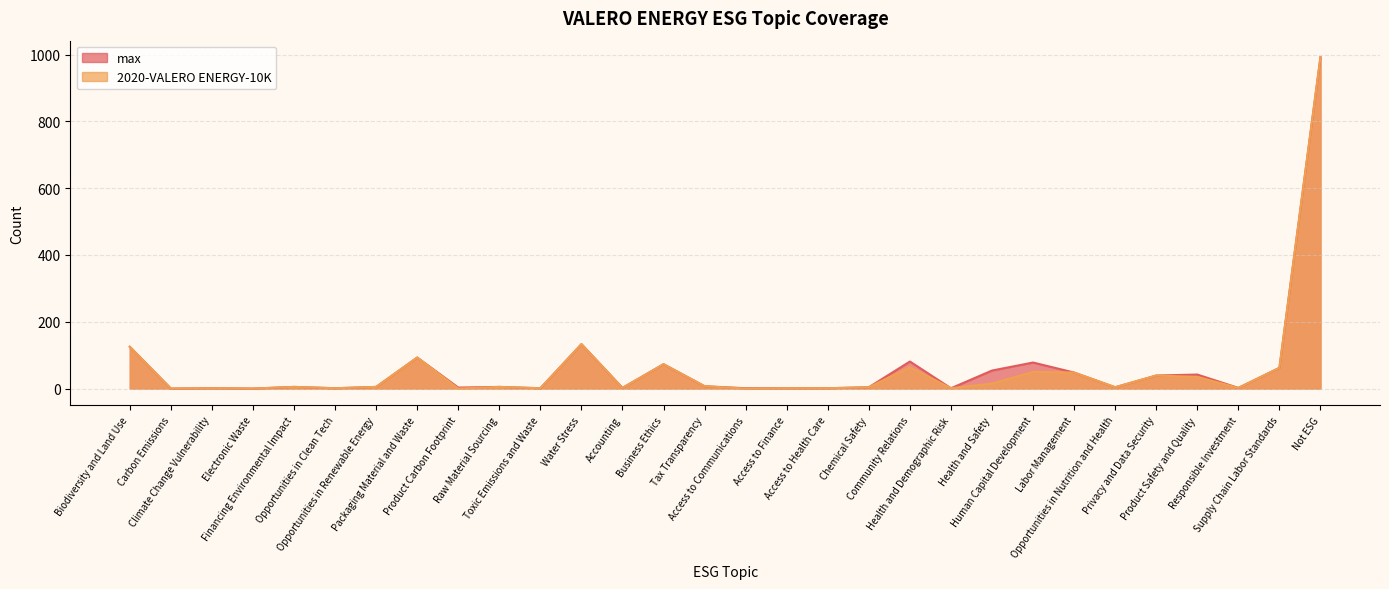

What is the label of the 27th point from the left?

Product Safety and Quality